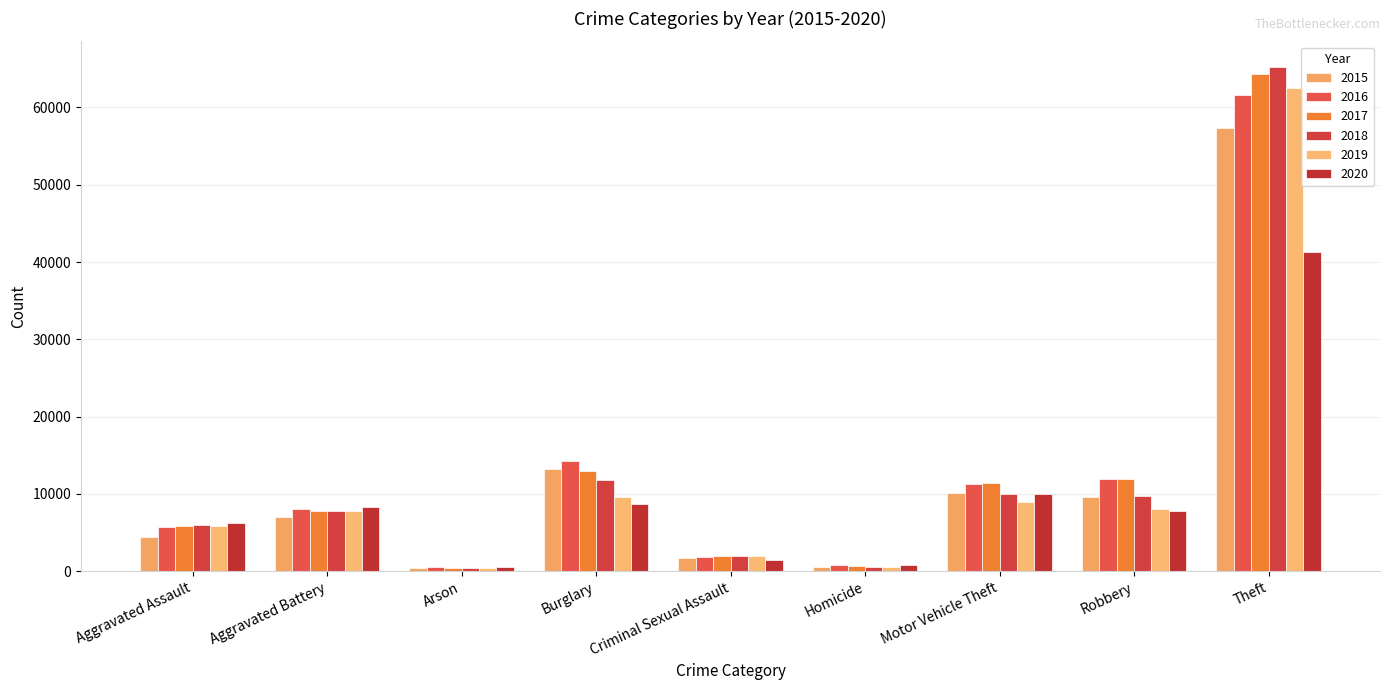

Is it true that 2018 equals 1367 at Criminal Sexual Assault?

False